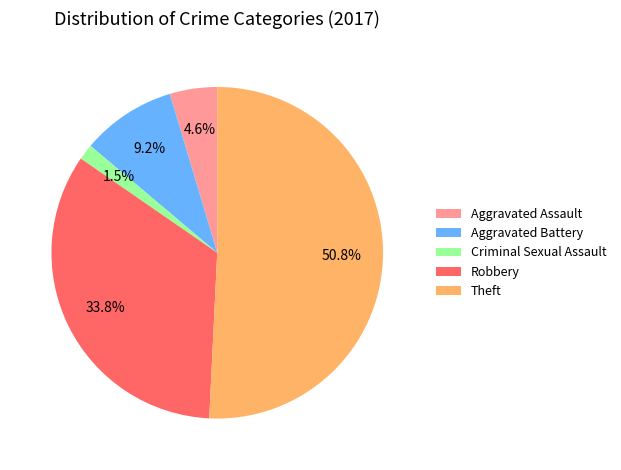

Which slice is the largest?

Theft